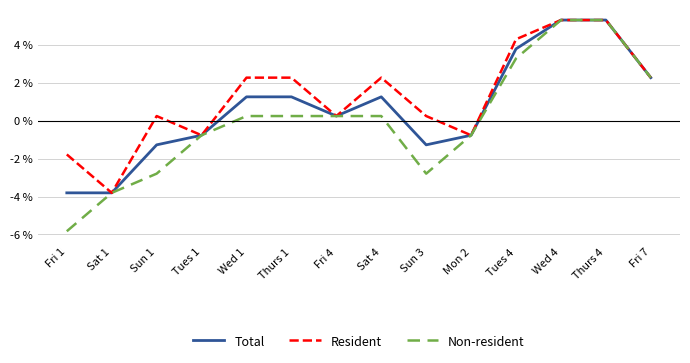

What is the maximum value for Non-resident?

5.3